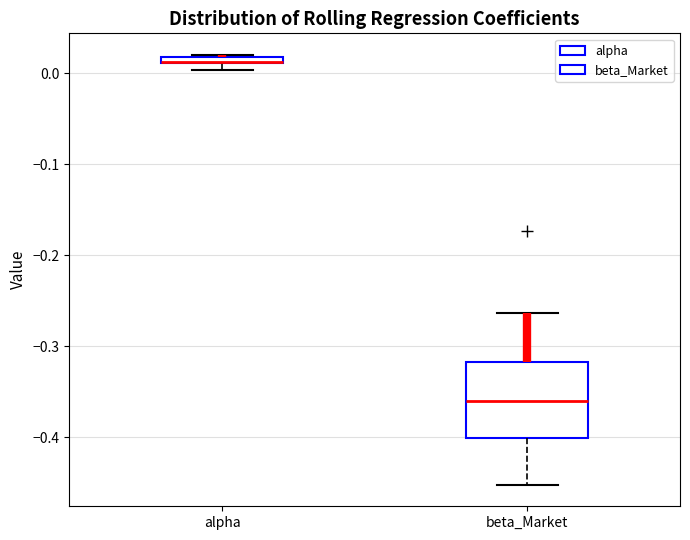

Comparing the boxes themselves (not the whiskers), which one is the tallest?

beta_Market